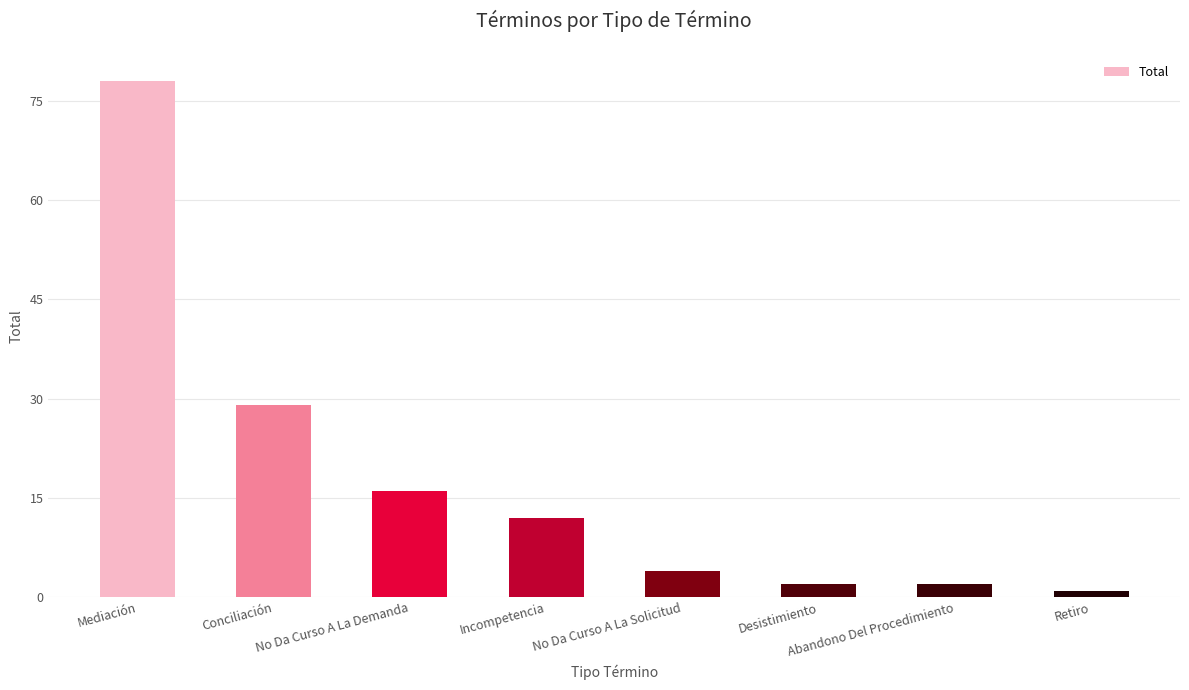

What is the minimum value shown in the chart?

1